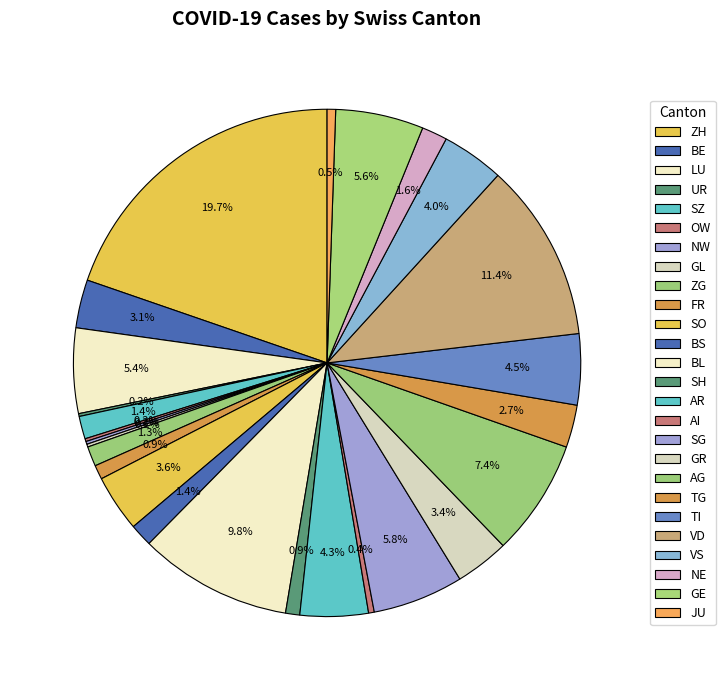

To the nearest percent, what is the combined percentage of SZ and AG?

9%